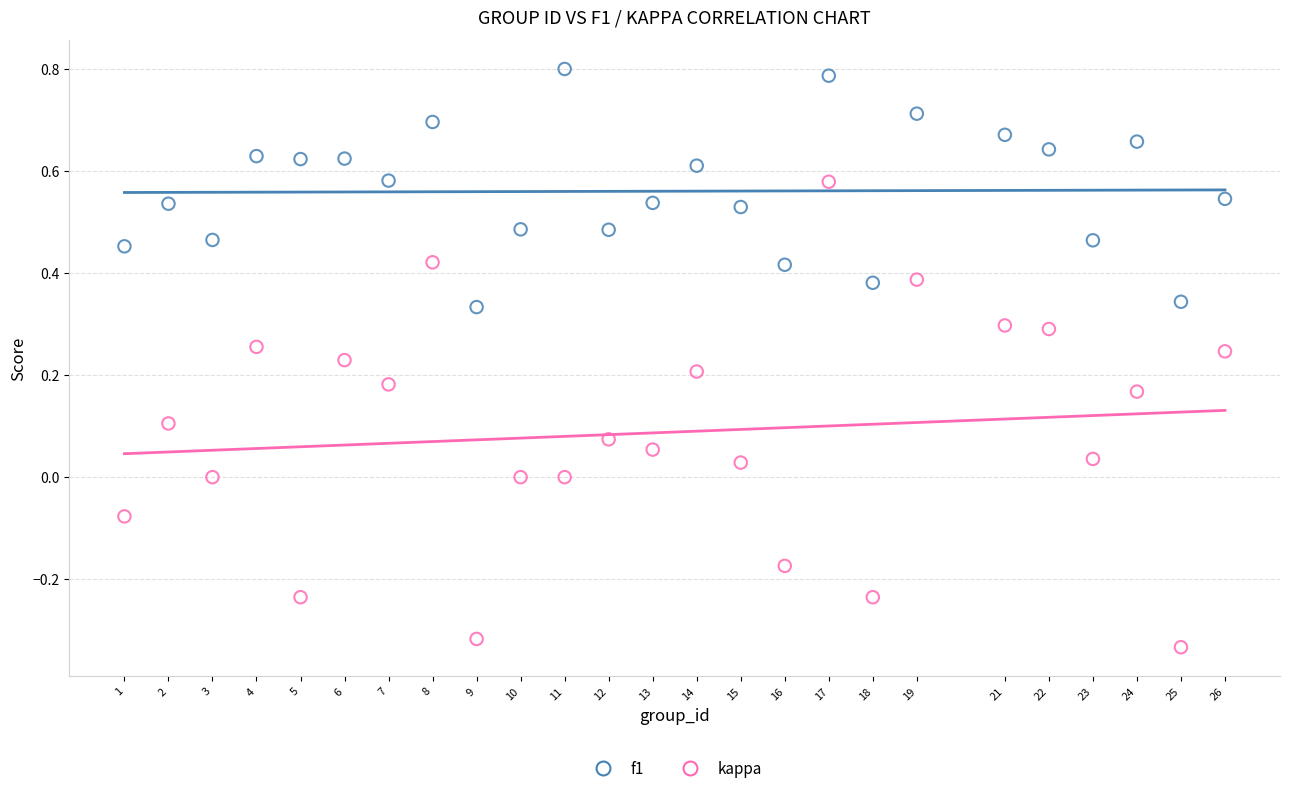

What is the X range (max minus min) for the scatter plot?

25.0